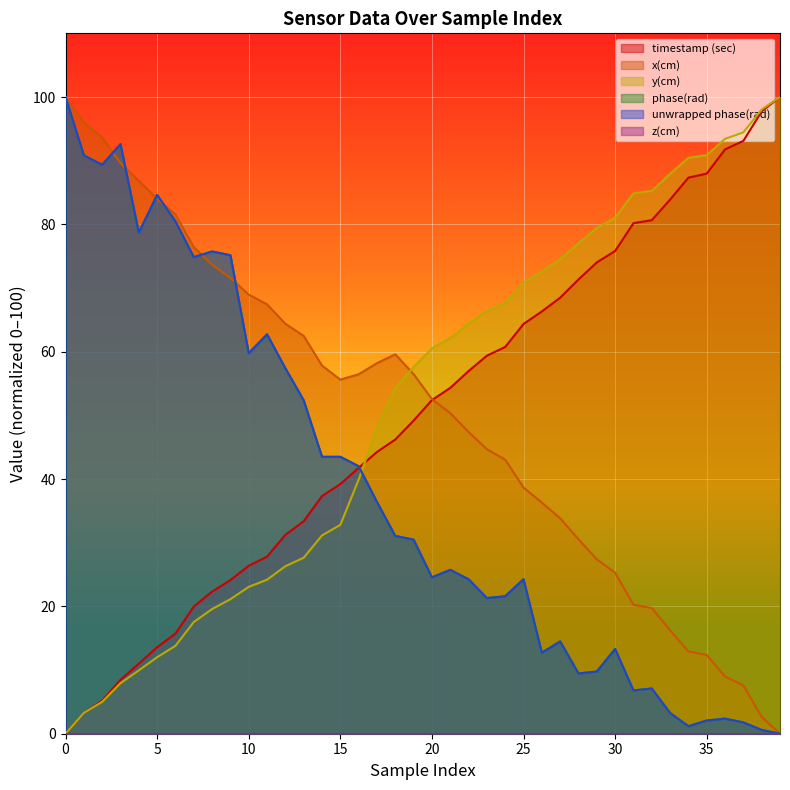

At how many categories does at least one series exceed 12?

40